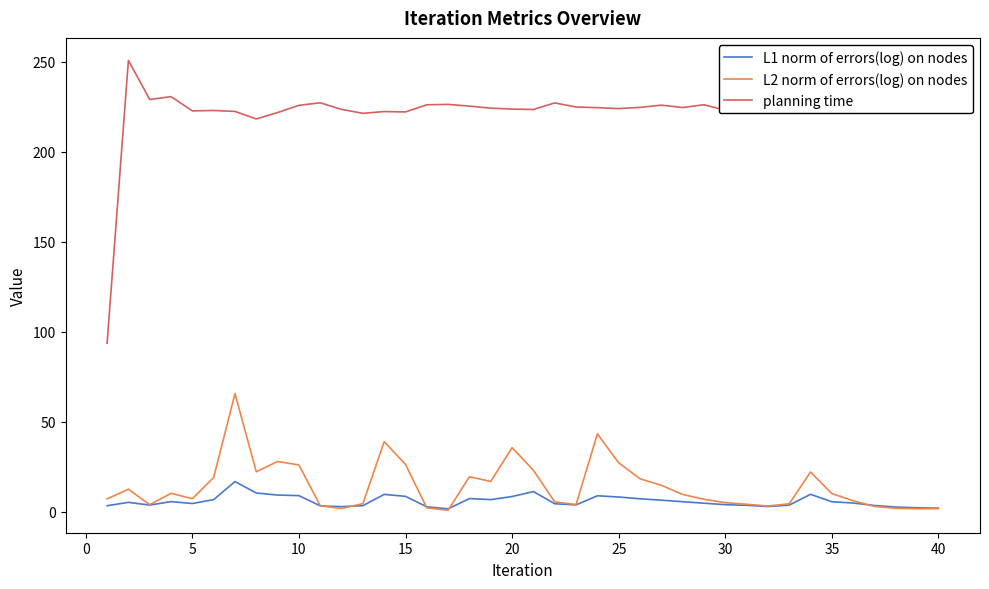

After their last crossing, which series has the higher values: L1 norm of errors(log) on nodes or L2 norm of errors(log) on nodes?

L1 norm of errors(log) on nodes